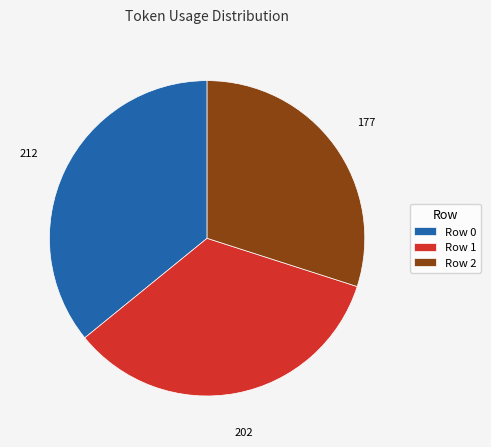

What is the smallest slice in the pie chart?

Row 2